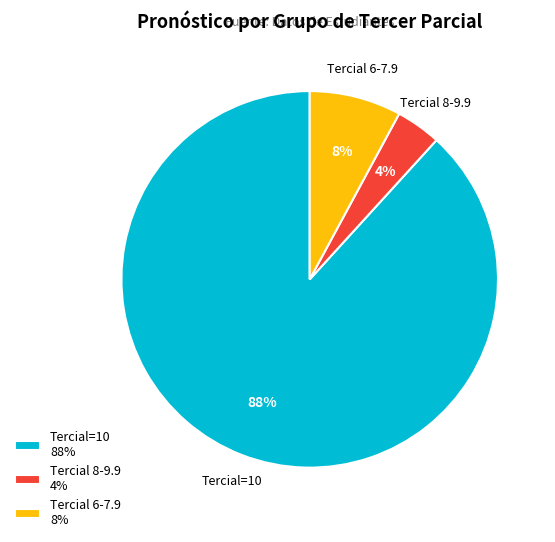

How many segments does this pie chart have?

3